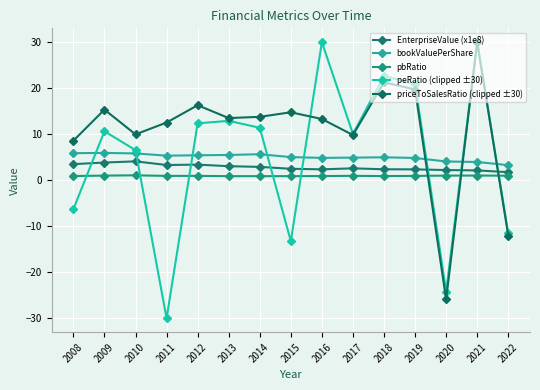

How many distinct data groups are displayed?

5